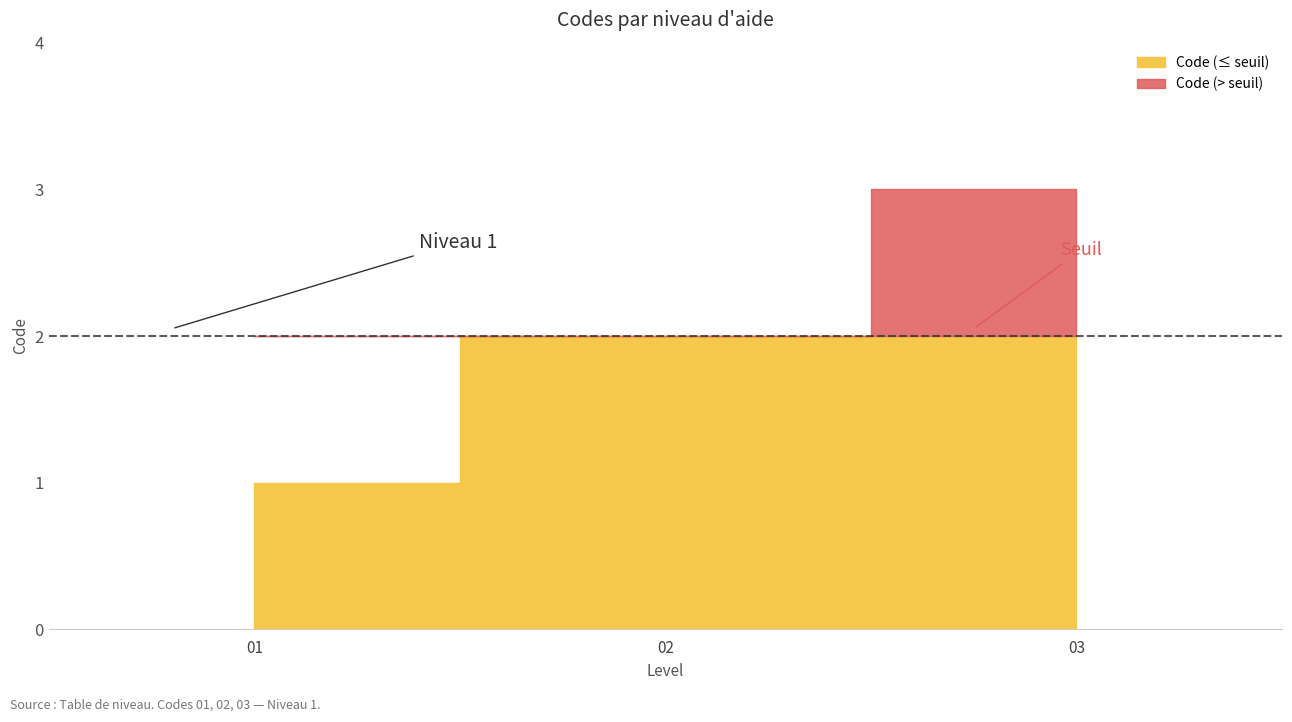

What is the sum of all values?

6